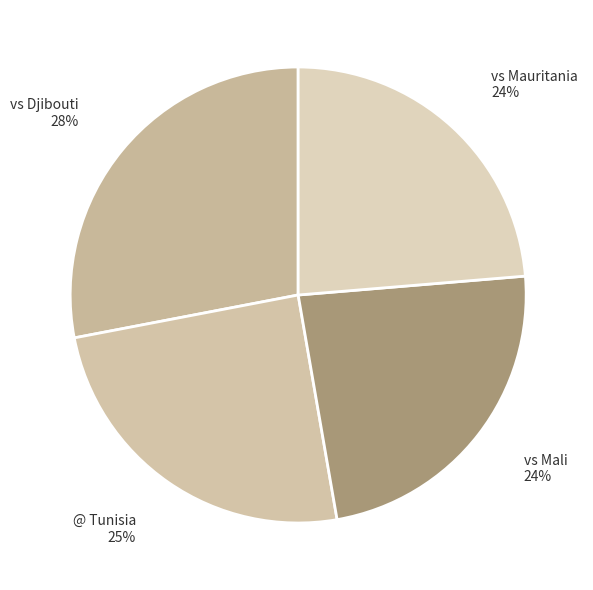

What percentage is the vs Mauritania slice, to the nearest percent?

24%